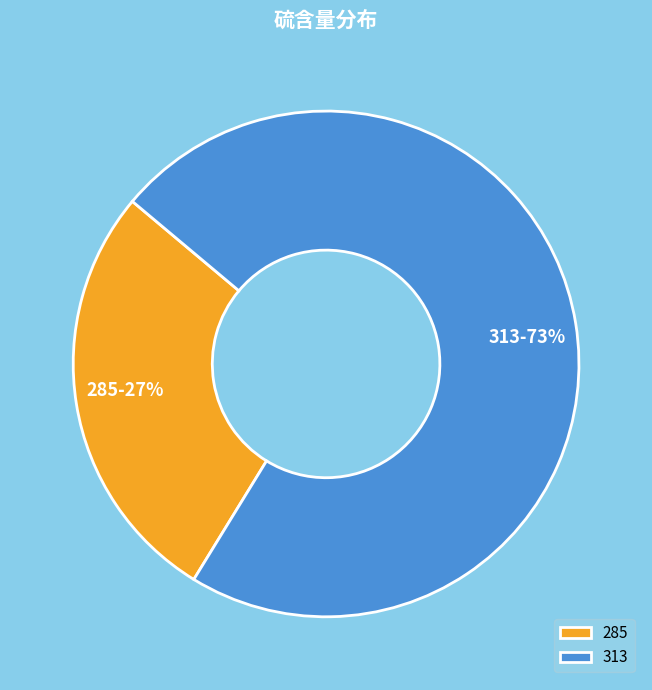

What percentage is the 313 slice, to the nearest percent?

73%